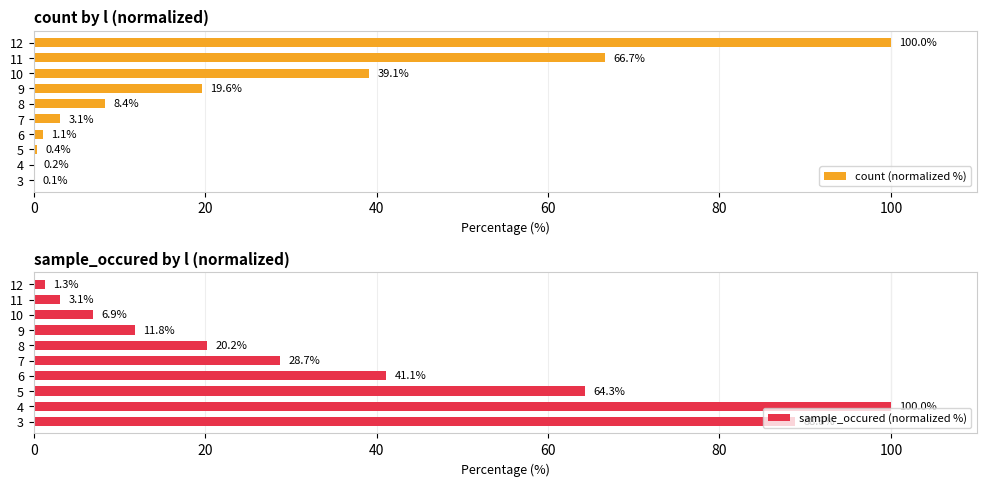

What value does the count (normalized %) series have at 9?

19.6